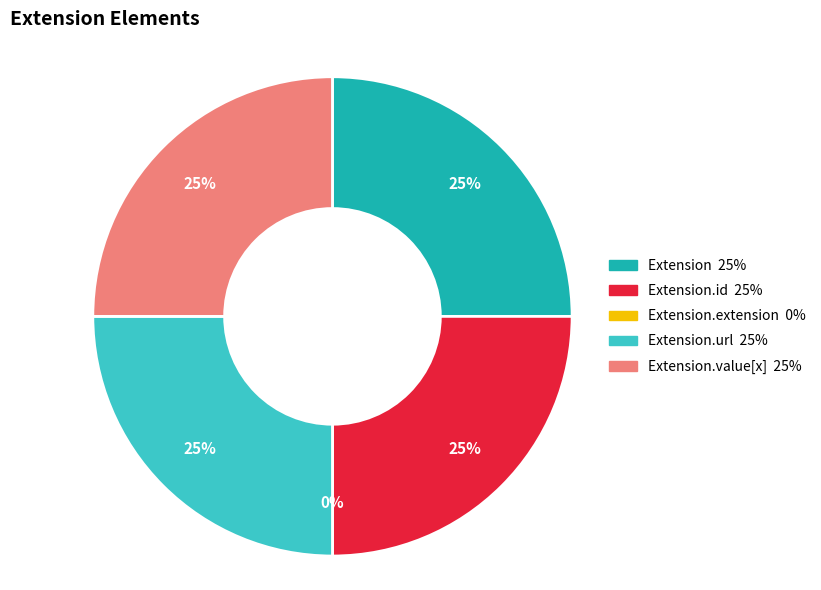

True or false: Extension.id accounts for 25% of the total.

True